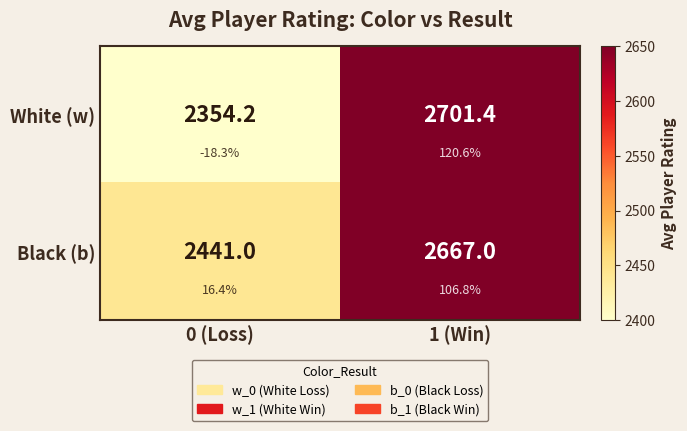

What is the total value across all series at 1 (Win)?

5368.4